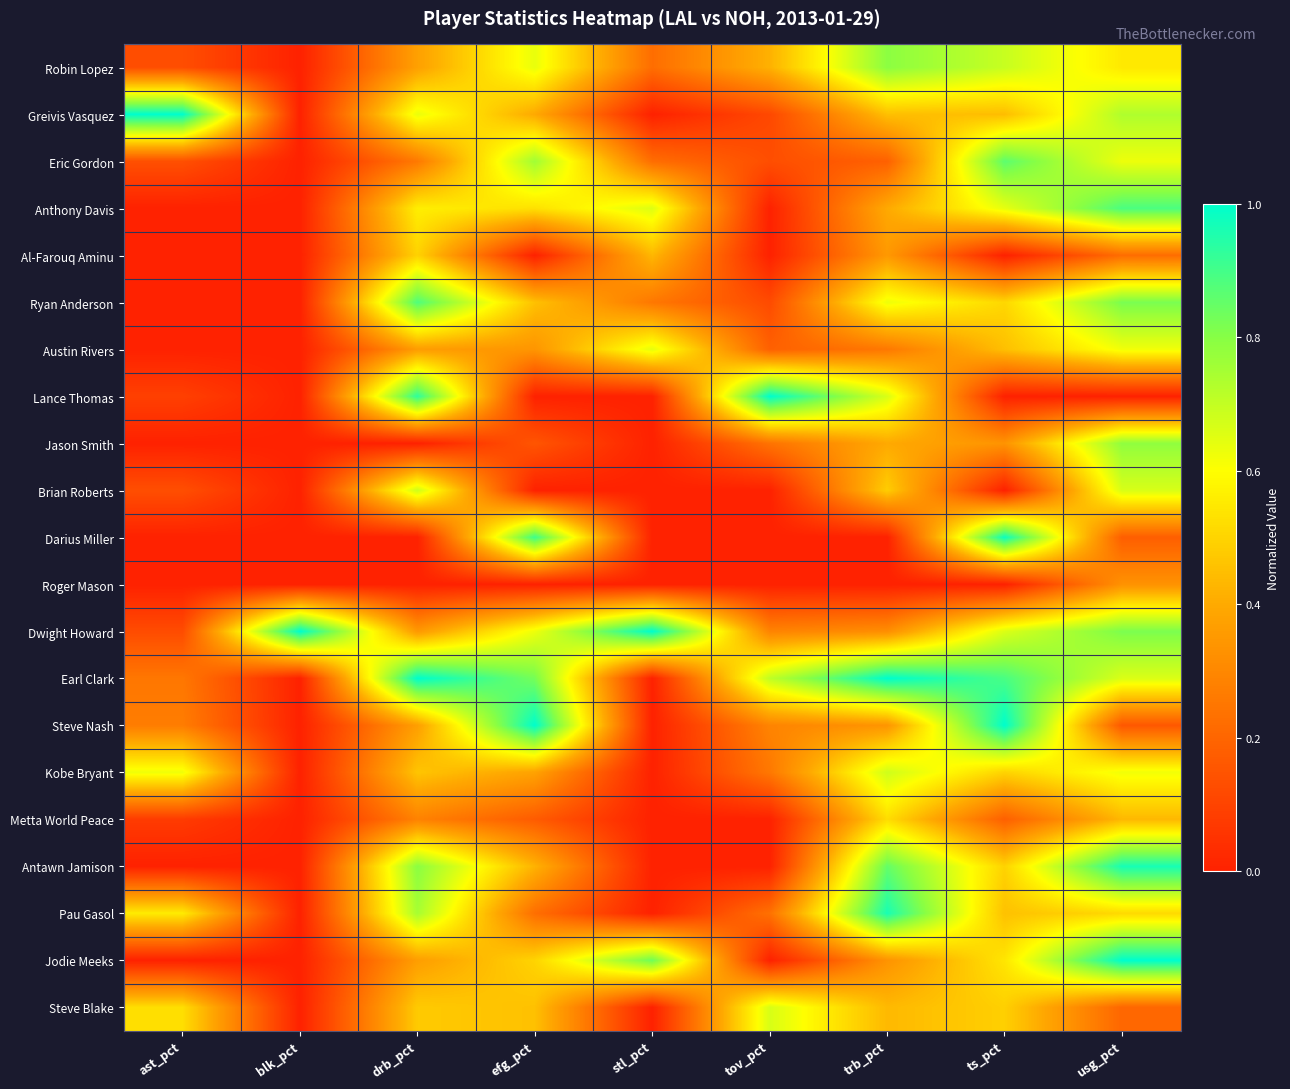

Which has a higher value, tov_pct or drb_pct?

tov_pct